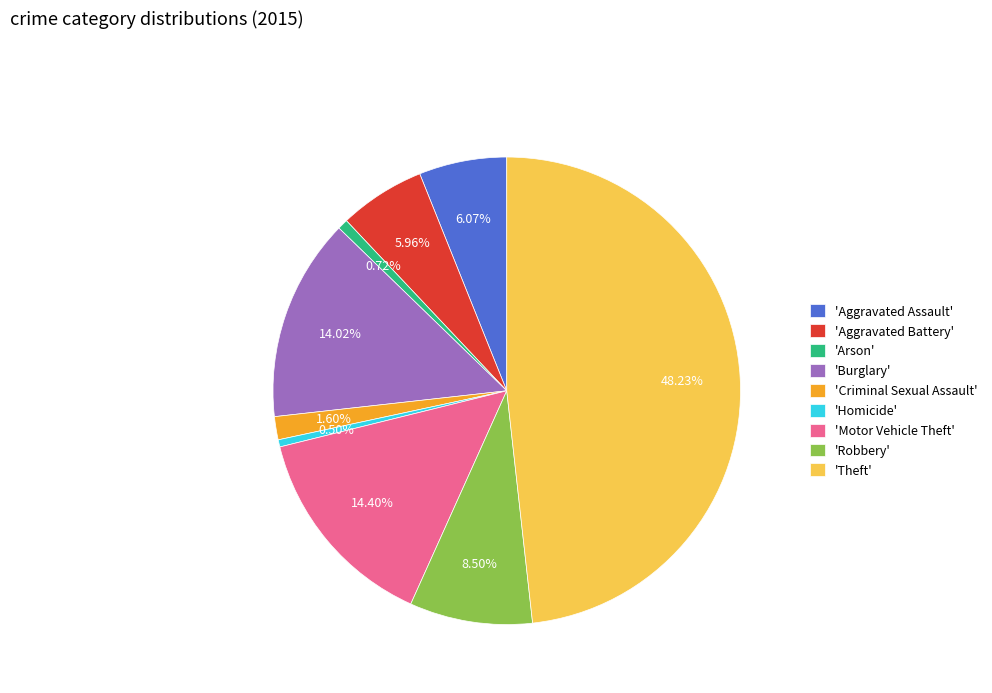

Is the sum of 'Theft' and 'Aggravated Battery' greater than half?

Yes